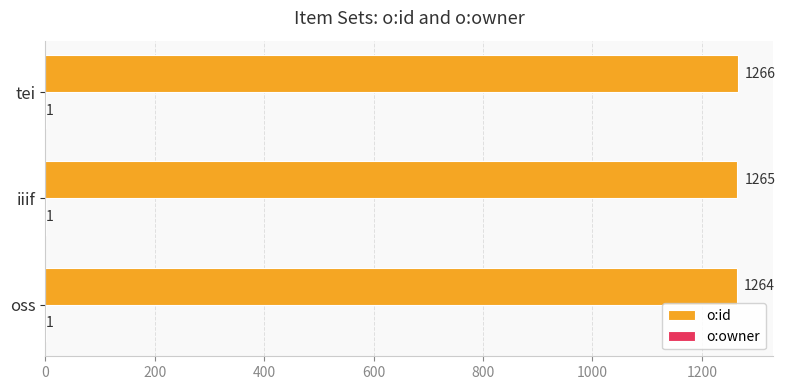

Between oss and tei, which series saw the biggest shift?

o:id